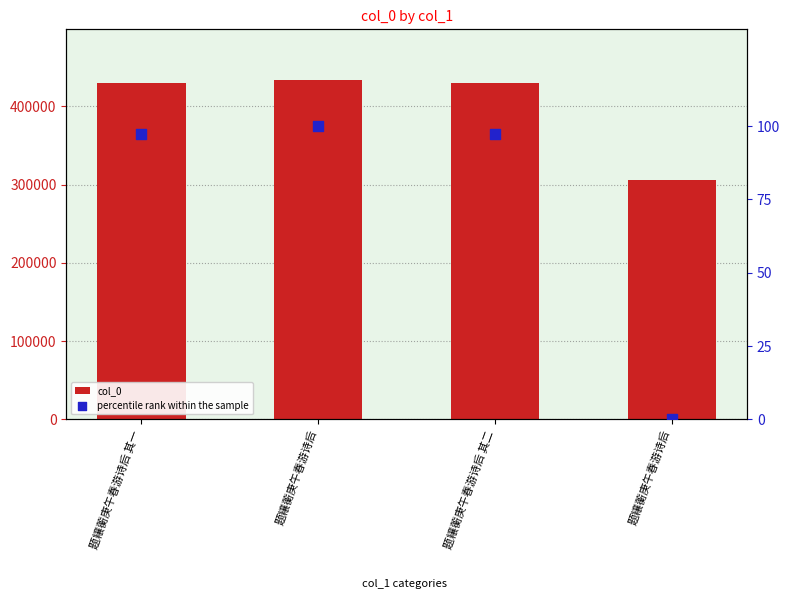

Which series reaches the maximum Y coordinate?

col_0